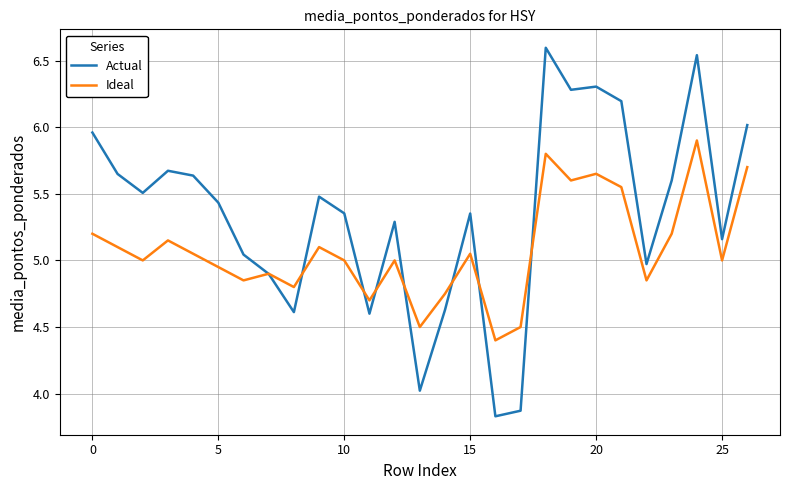

What is the minimum value for Ideal?

4.4